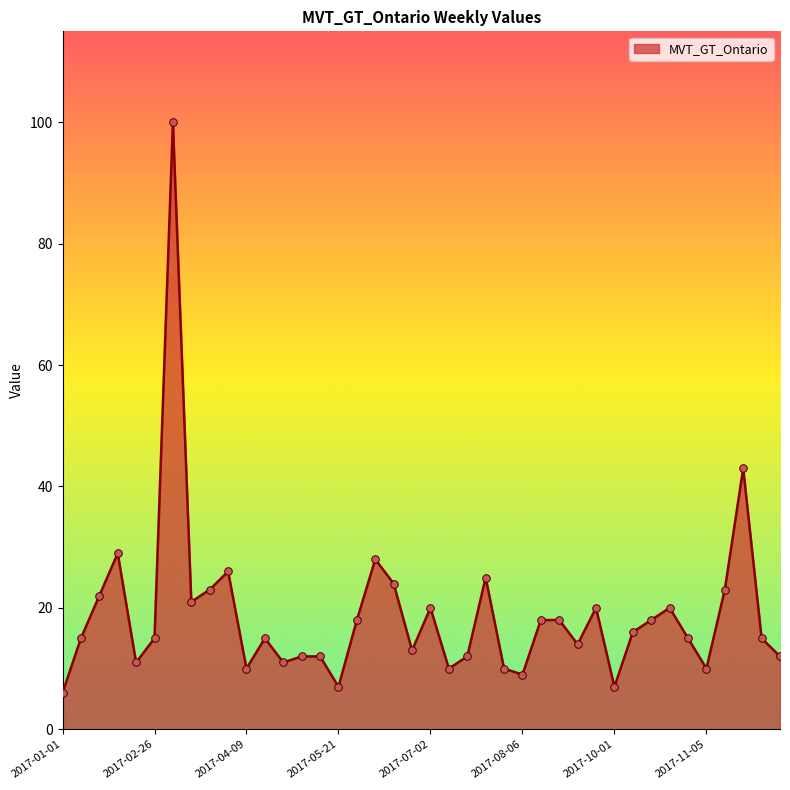

What is the greatest value displayed?

100